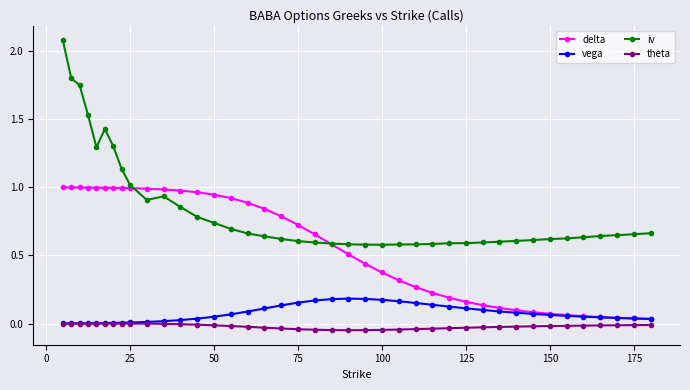

Rank the series by their maximum value, from lowest to highest.

theta, vega, delta, iv